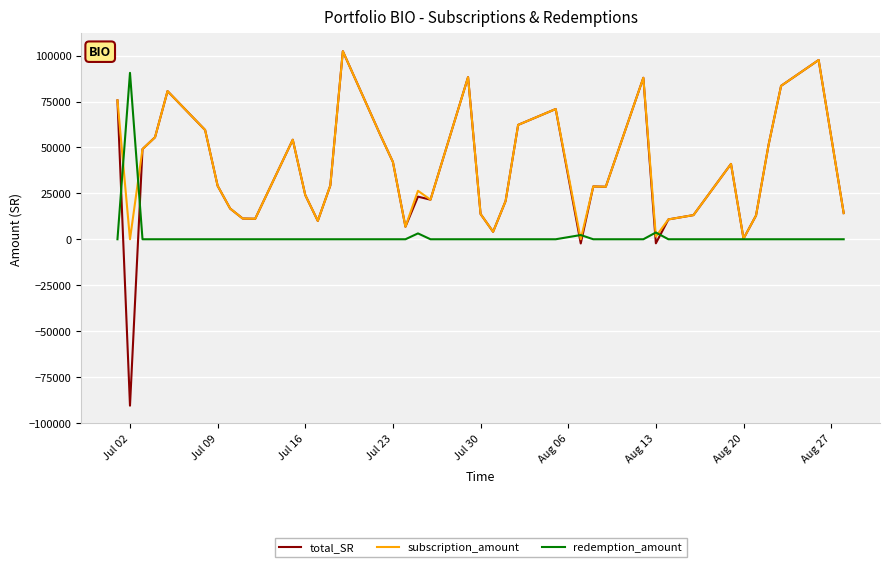

Which series has the widest spread of values?

total_SR